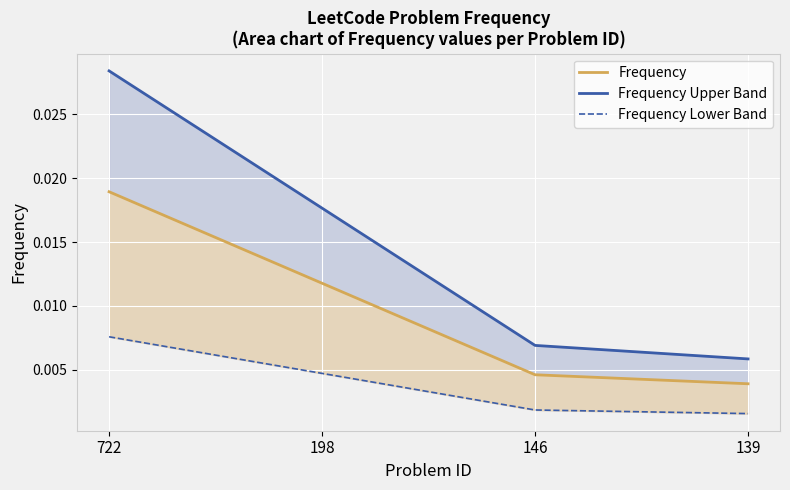

Which label corresponds to the largest value in the chart?

722